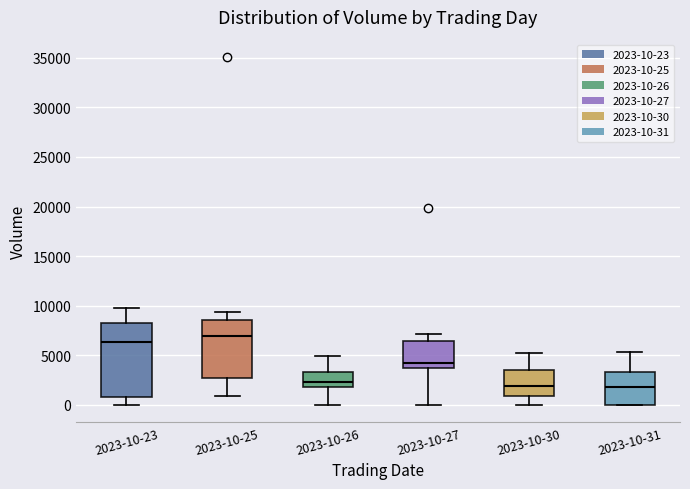

Comparing the boxes themselves (not the whiskers), which one is the tallest?

2023-10-23